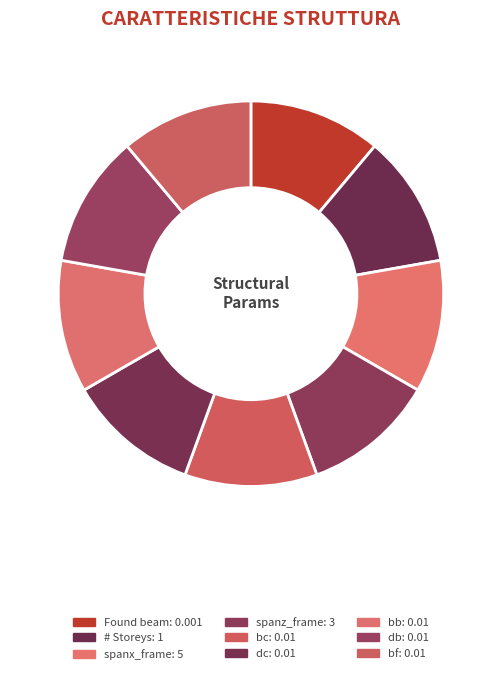

Count the number of slices in the pie.

9